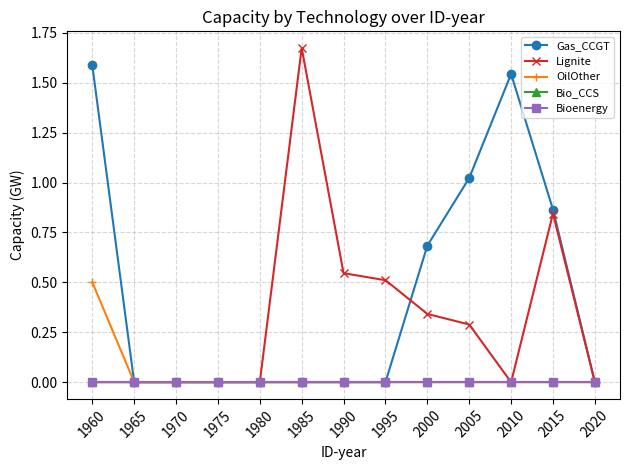

In Lignite, how many points are higher than both neighbors (excluding endpoints)?

2